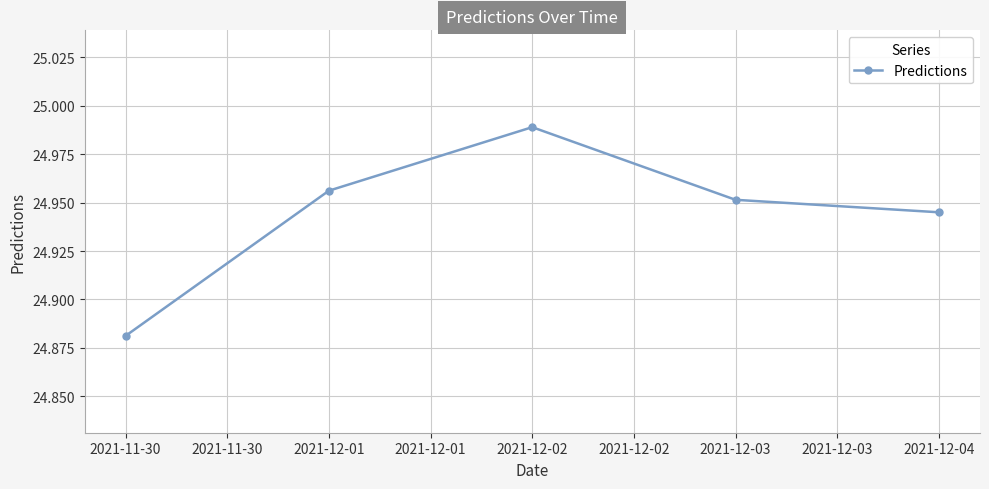

Which category has the lowest value across all series?

2021-11-30